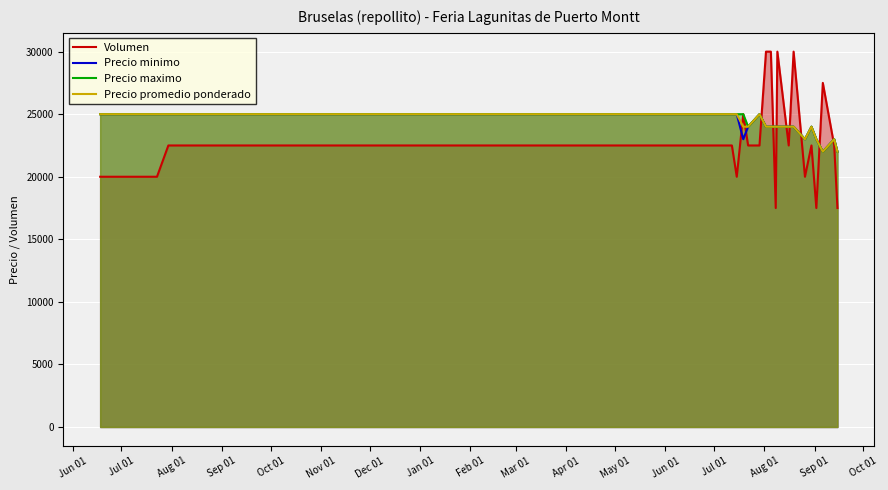

Rank the series at Jun 01 from lowest to highest value.

Volumen, Precio minimo, Precio maximo, Precio promedio ponderado